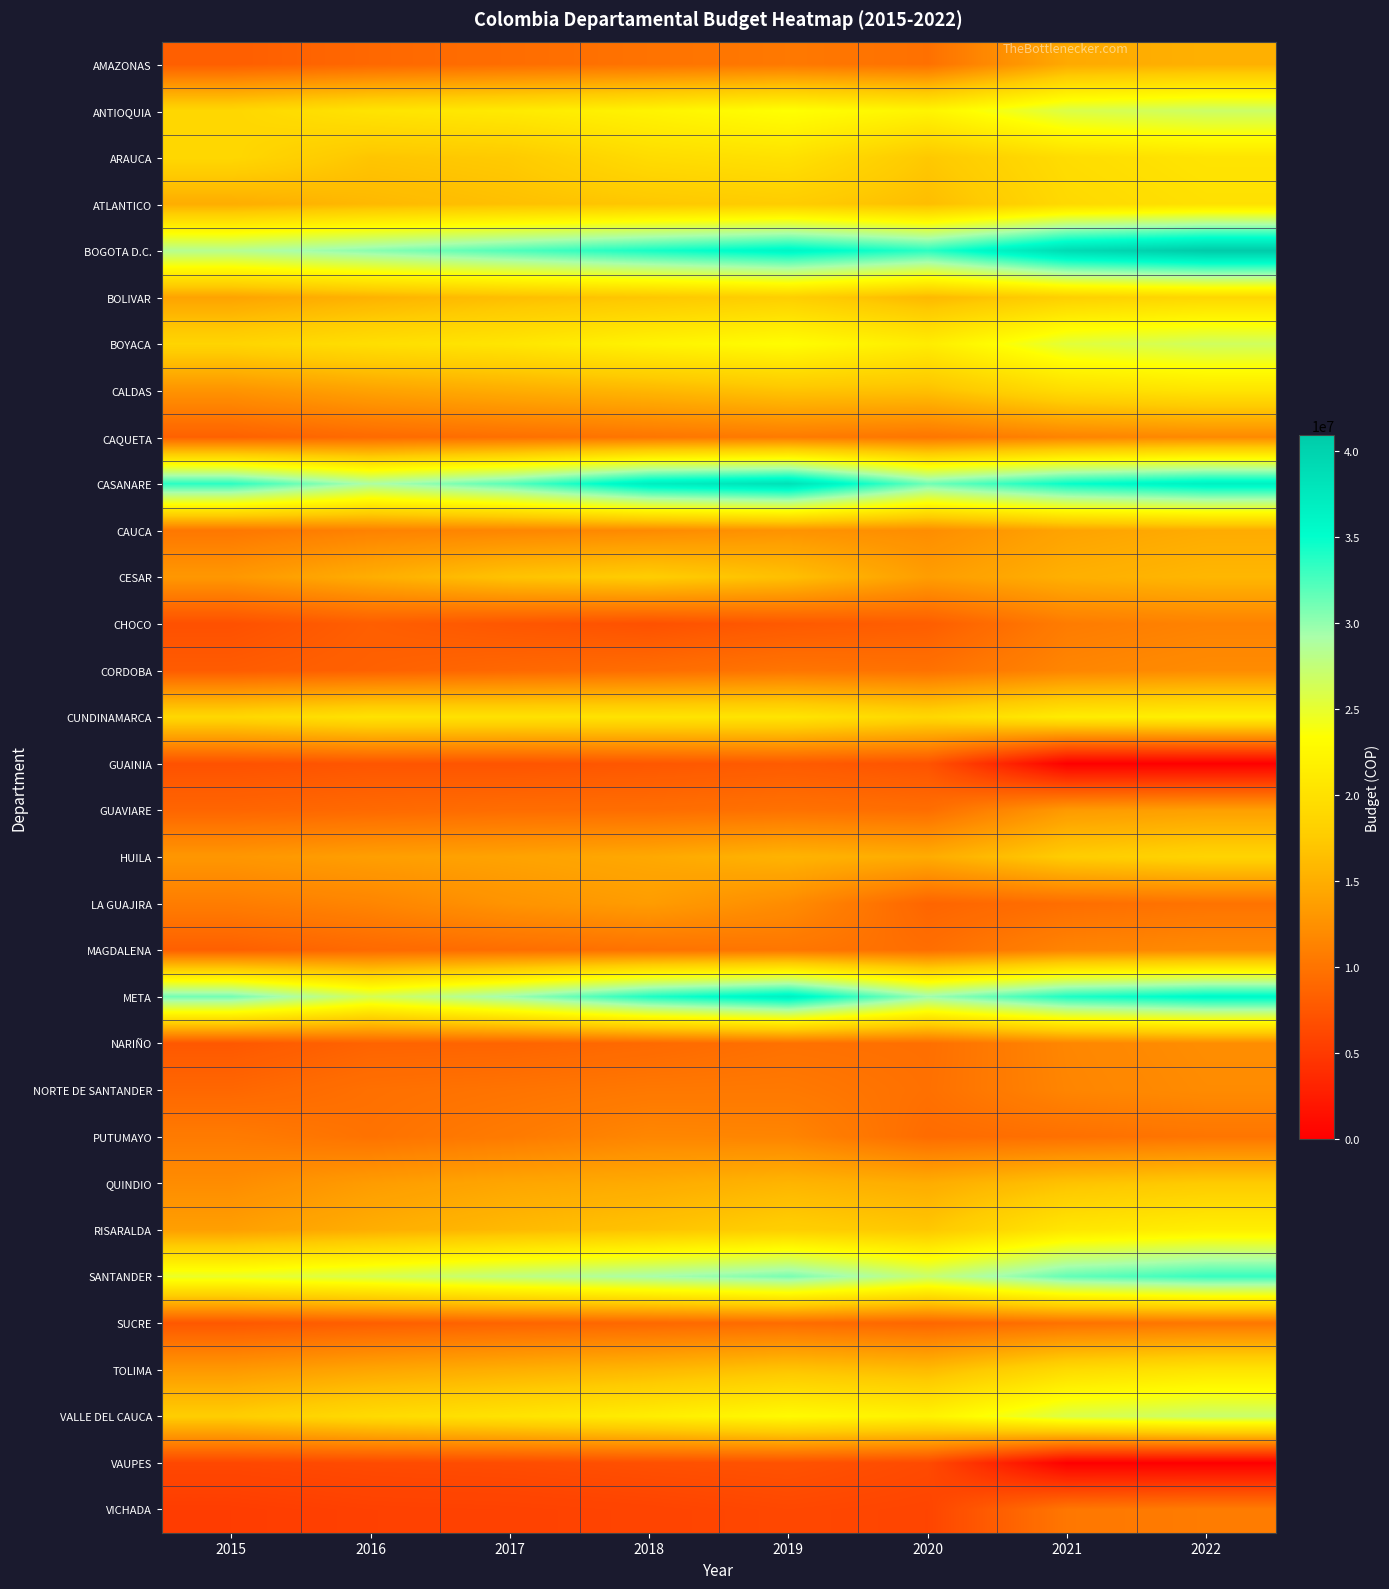

At which category does the chart reach its peak across all series?

2022